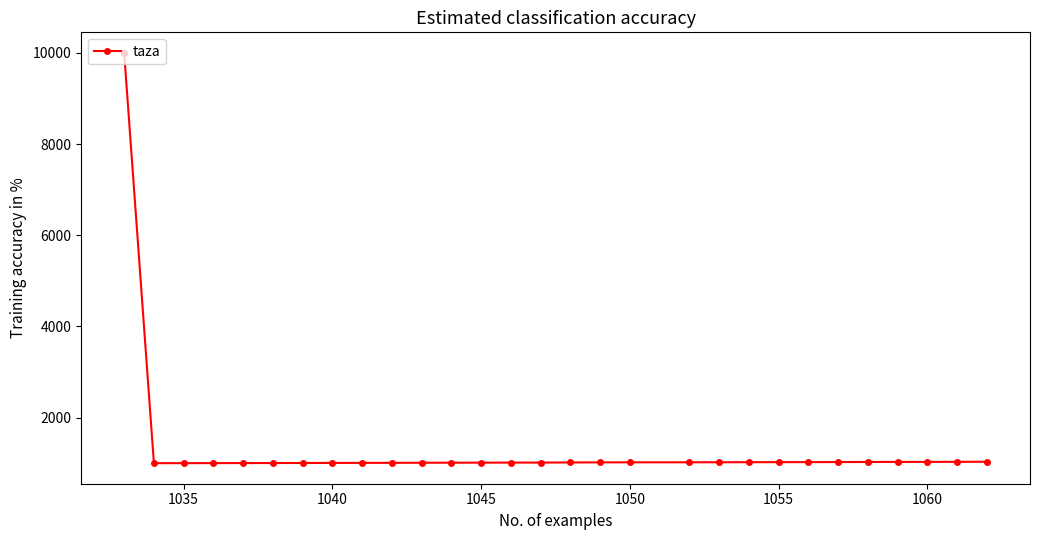

What is the sum of all values?

38429